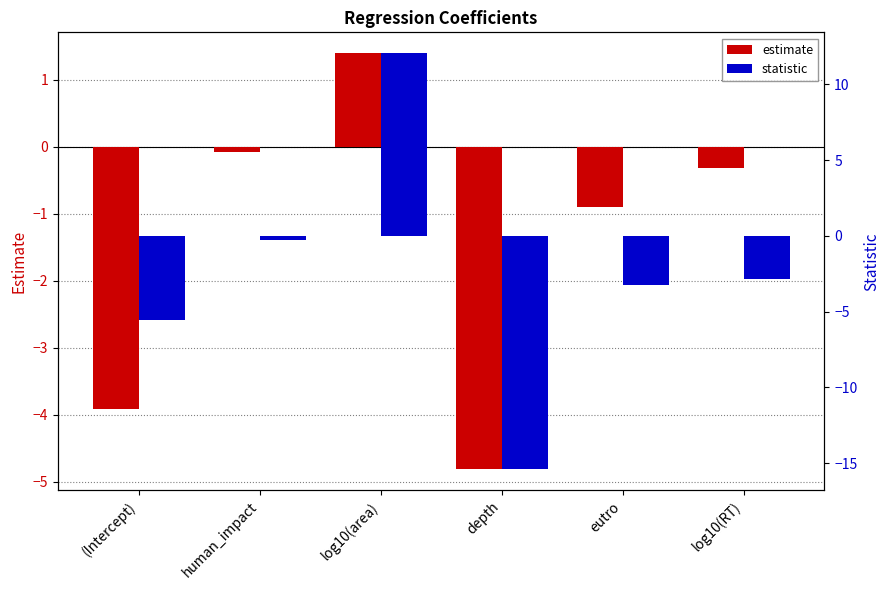

What are all the series names shown in the legend?

estimate, statistic